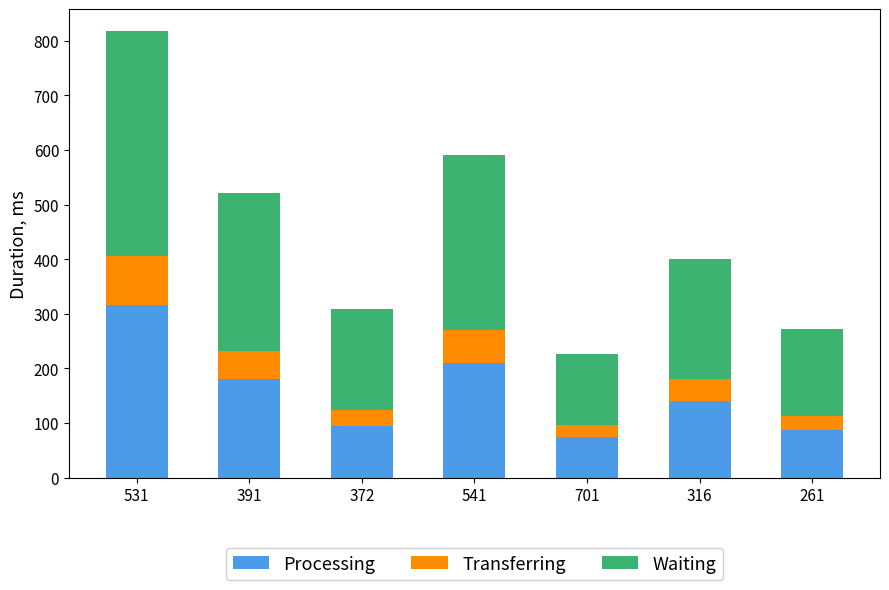

Are the bars horizontal?

No